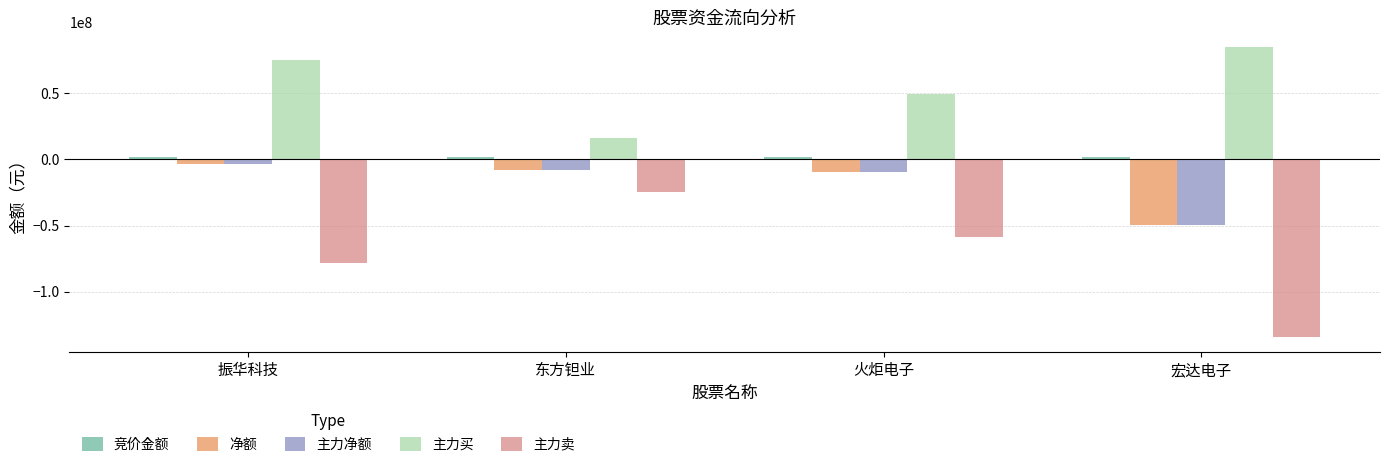

What is the minimum value shown in the chart?

-134722175